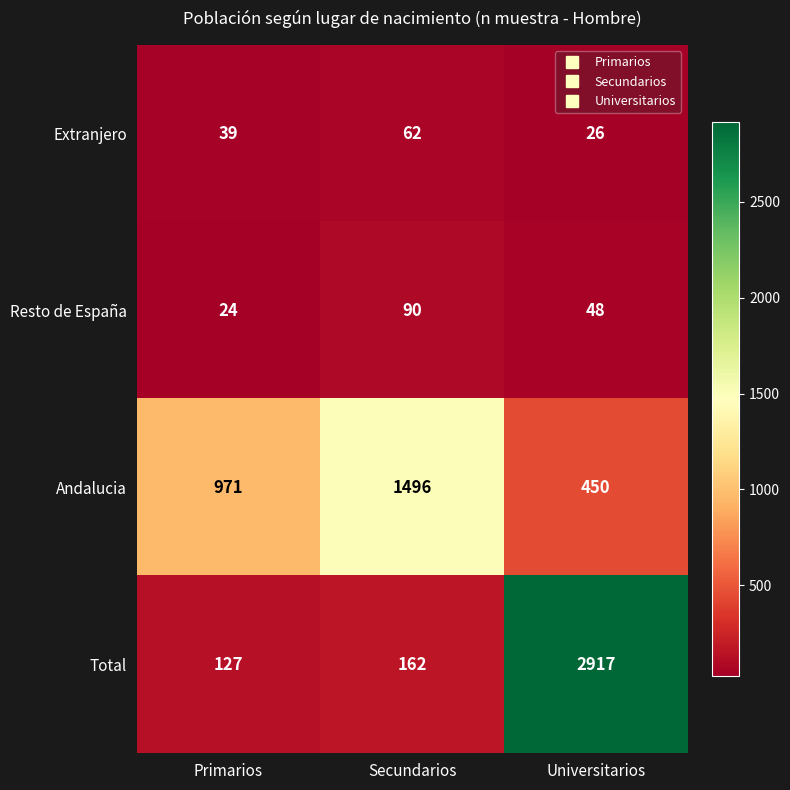

Which label corresponds to the largest value in the chart?

Universitarios